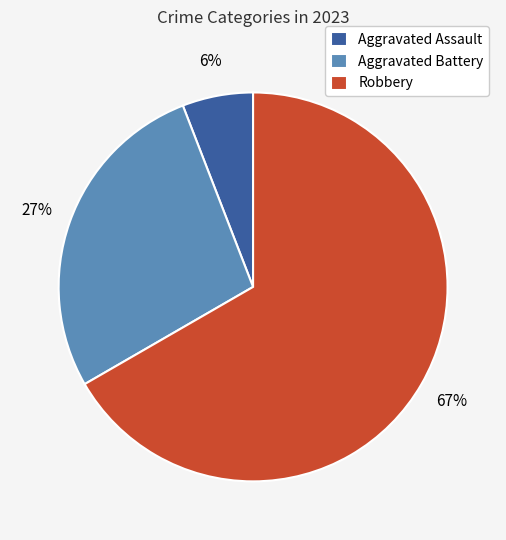

Count the number of slices in the pie.

3